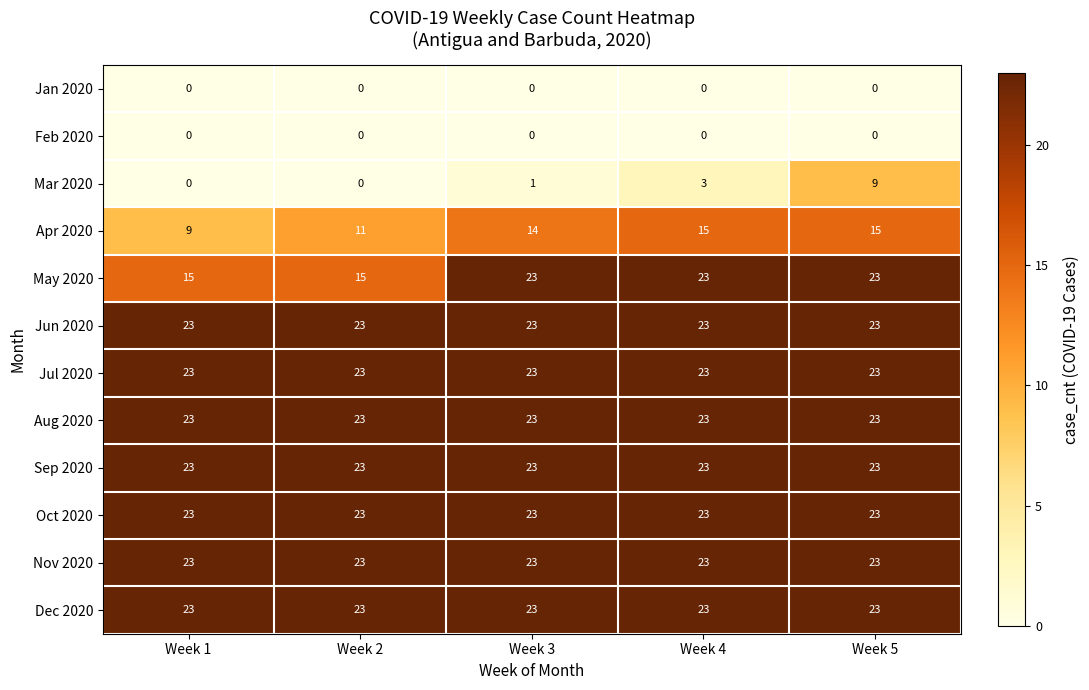

Between Week 3 and Week 4, which series saw the biggest shift?

Mar 2020